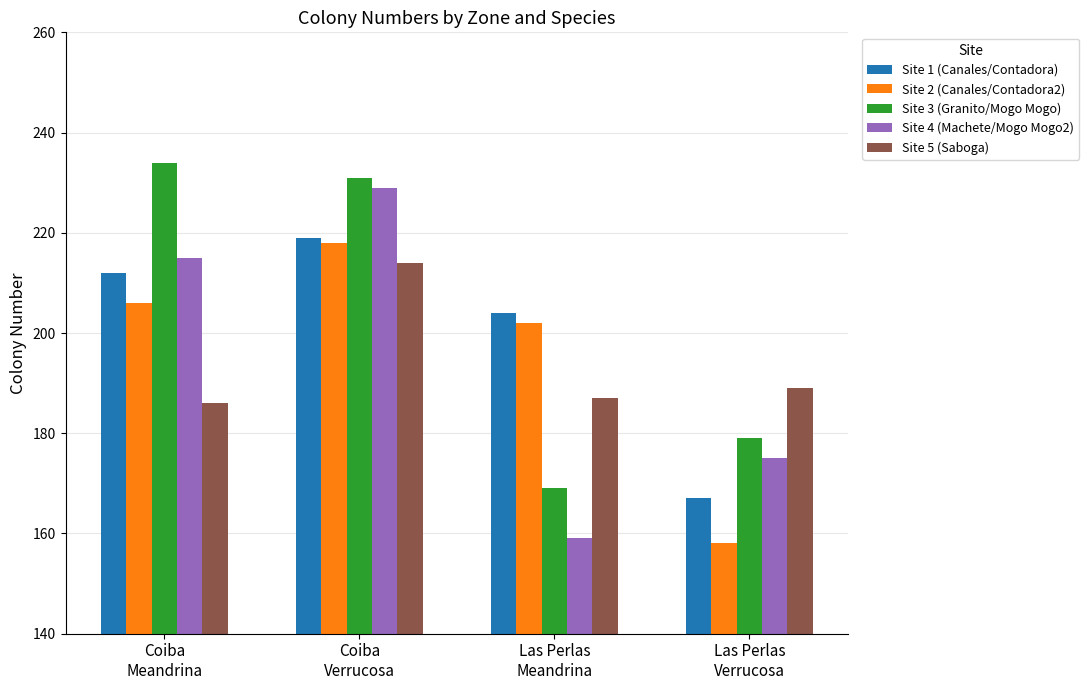

At which label does Site 2 (Canales/Contadora2) reach its minimum?

Las Perlas
Verrucosa